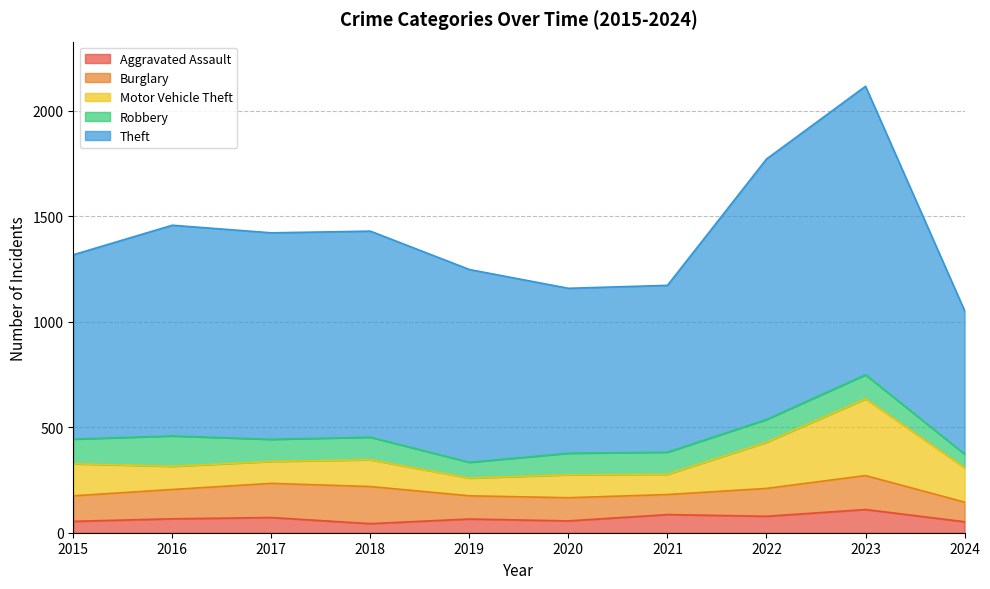

Which series changed the most between 2018 and 2023?

Theft